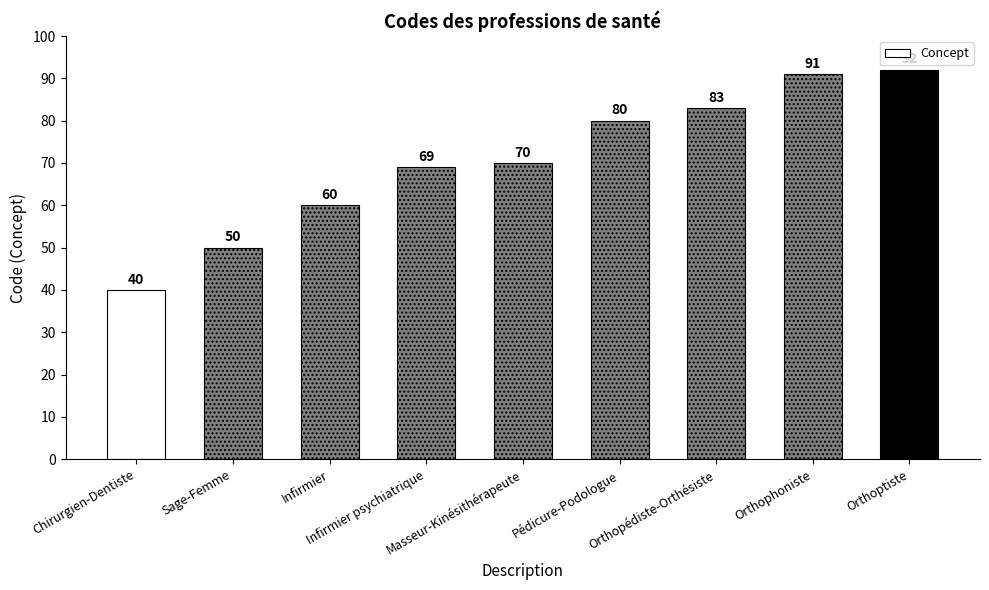

Reading right to left, transcribe all the data shown in this chart.

Orthoptiste=92	Orthophoniste=91	Orthopédiste-Orthésiste=83	Pédicure-Podologue=80	Masseur-Kinésithérapeute=70	Infirmier psychiatrique=69	Infirmier=60	Sage-Femme=50	Chirurgien-Dentiste=40